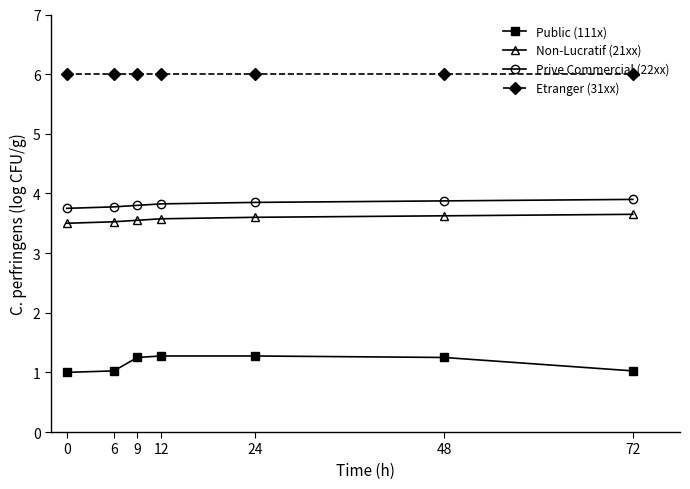

What value does the Non-Lucratif (21xx) series have at 12?

3.6